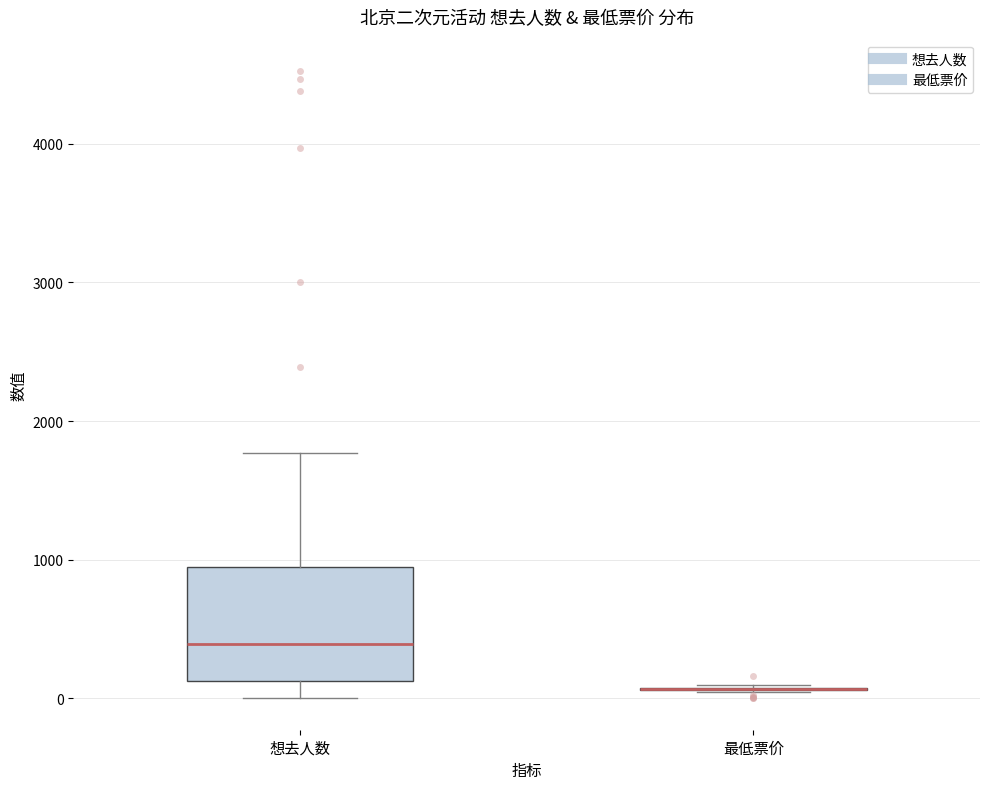

Comparing the boxes themselves (not the whiskers), which one is the tallest?

想去人数